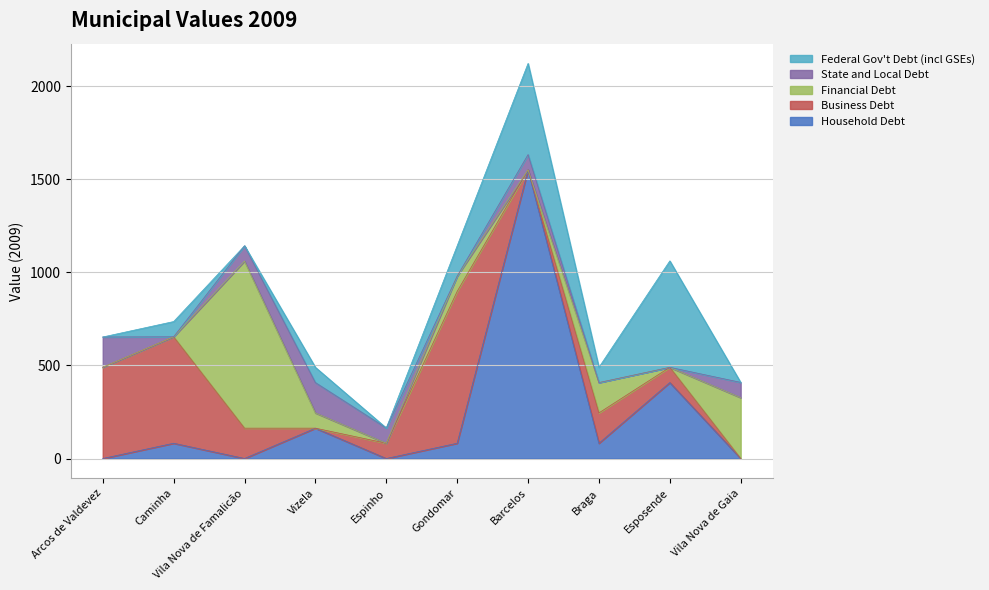

How many data points in State and Local Debt are above 82?

2